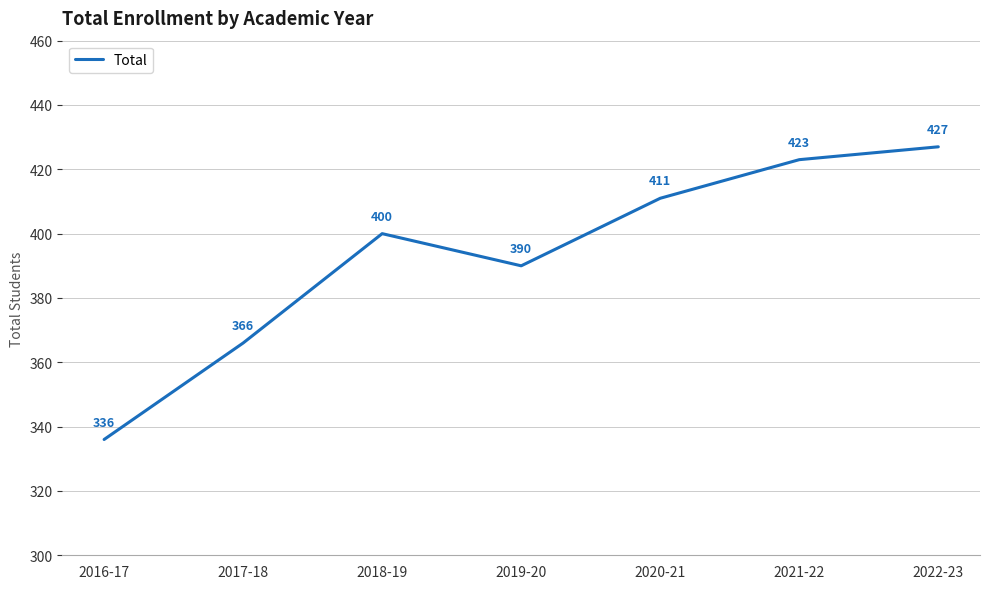

What position from the left is 2017-18?

2